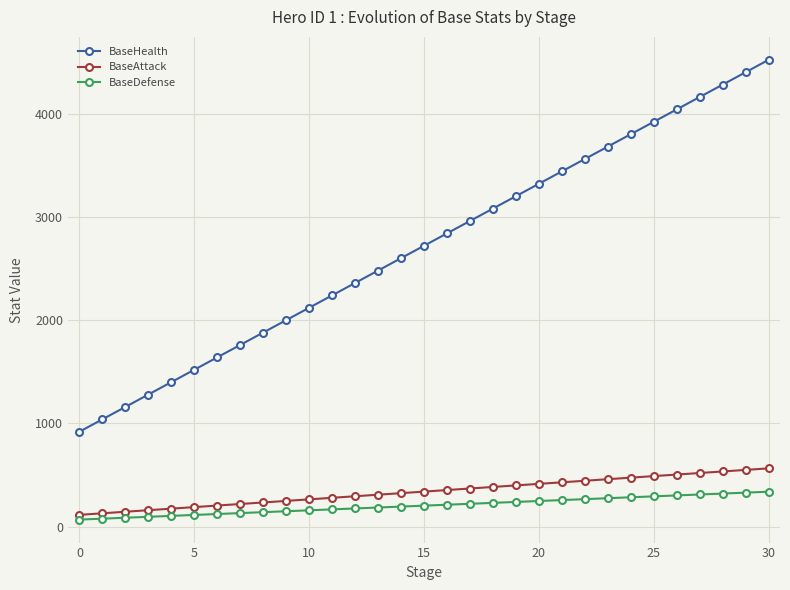

What is the maximum value for BaseDefense?

339